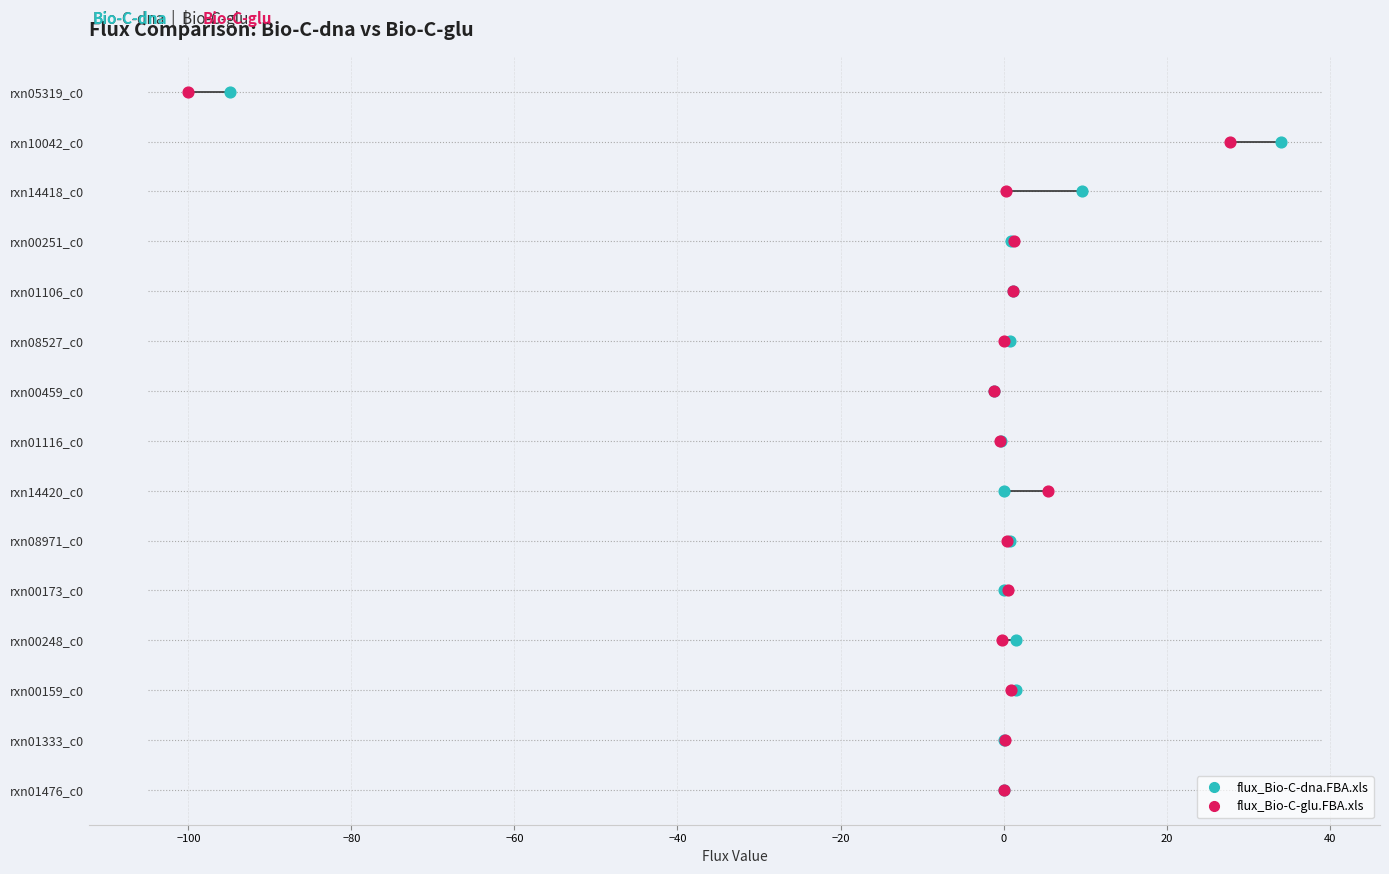

What are all the series names shown in the legend?

flux_Bio-C-dna.FBA.xls, flux_Bio-C-glu.FBA.xls